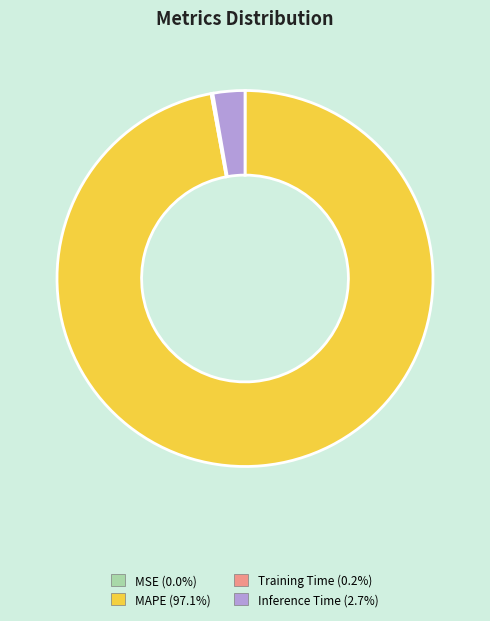

Does MAPE (97.1%) account for over 50% of the chart?

Yes